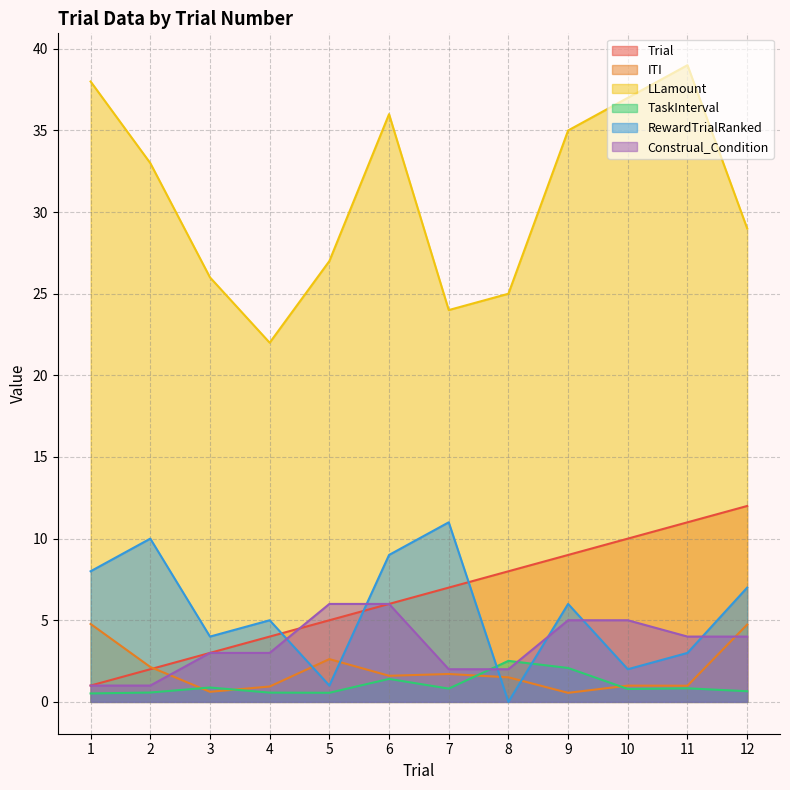

The value of Construal_Condition at 4 is 1.5. True or false?

False